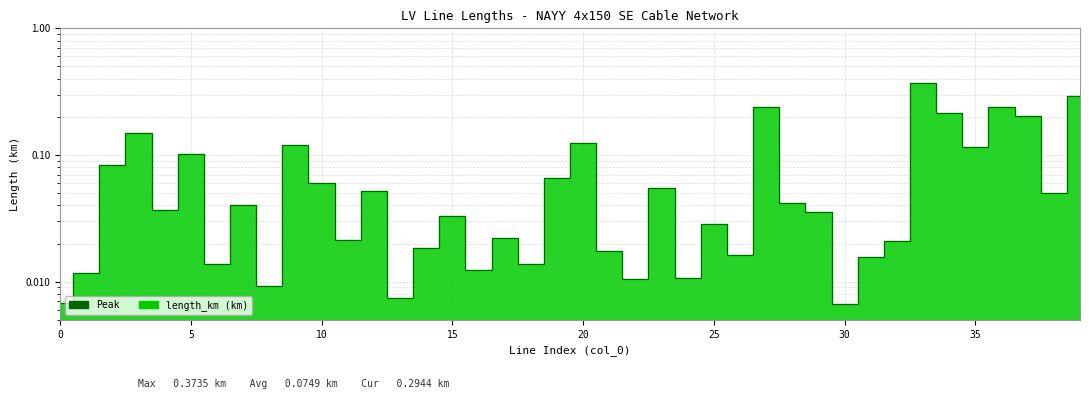

Which has a higher value, 31 or 34?

34